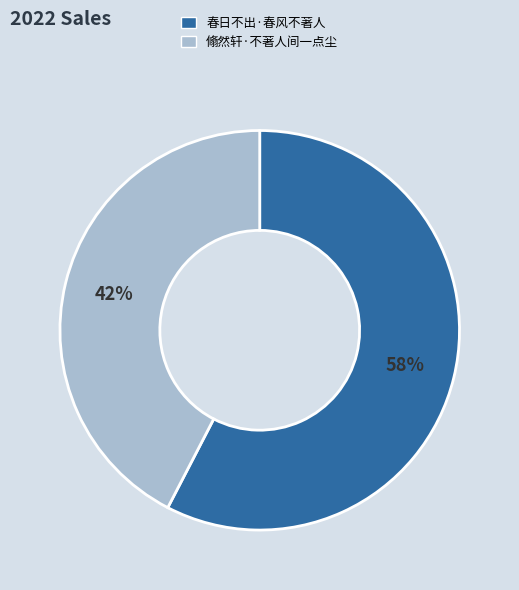

How many slices are in this pie chart?

2